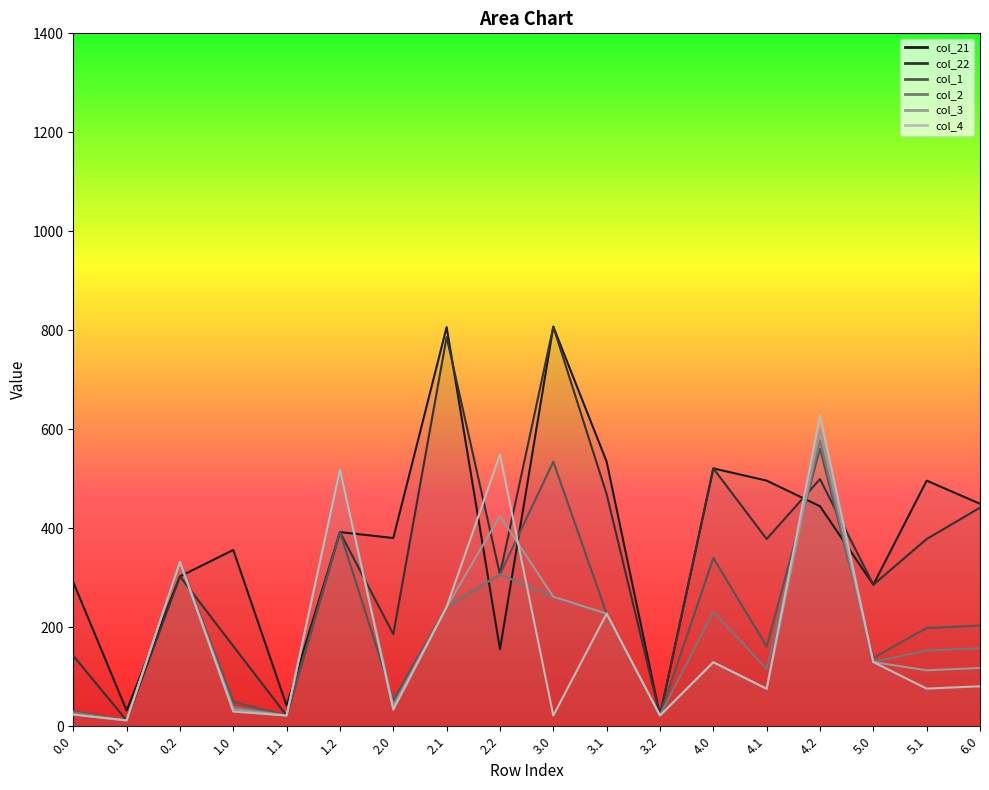

What is the label of the 14th point from the right?

1.1